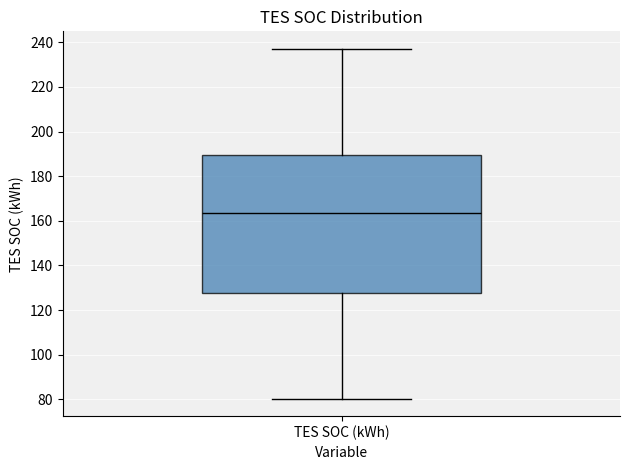

Read this box plot against the y-axis: the position of the median line, the range covered by the box, and the ends of both whiskers. The values are not printed on the chart, so give them approximately, as read against the axis.

median 164, box 128 to 190, whiskers 80 to 238